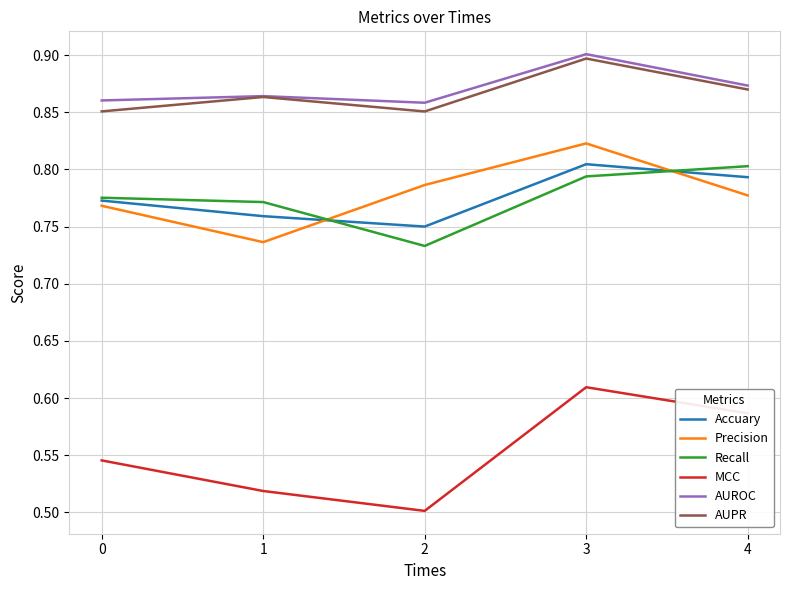

Which series ends up on top after the final intersection of Accuary and Precision?

Accuary